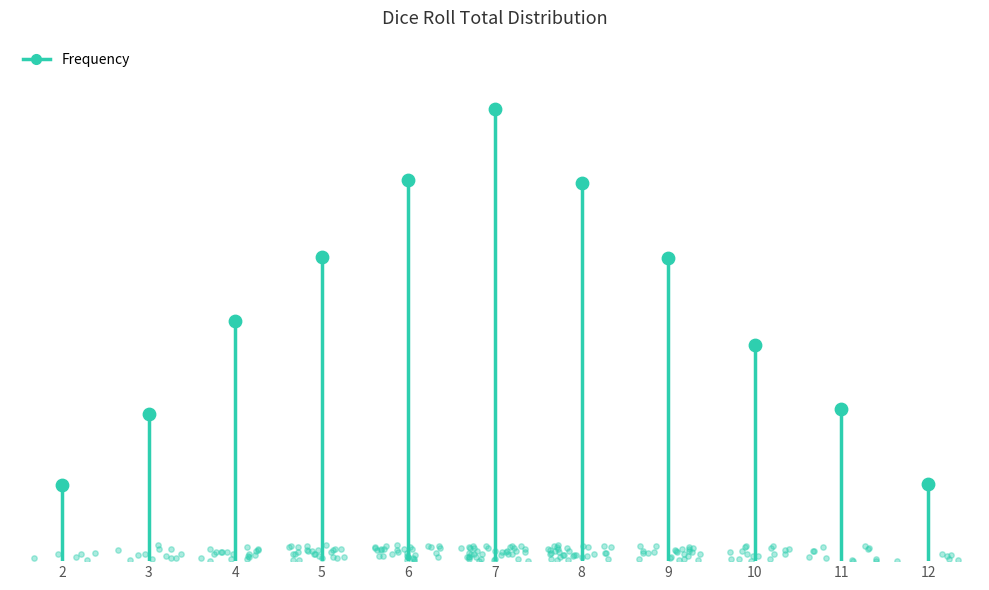

Between 5 and 4, which is larger?

5